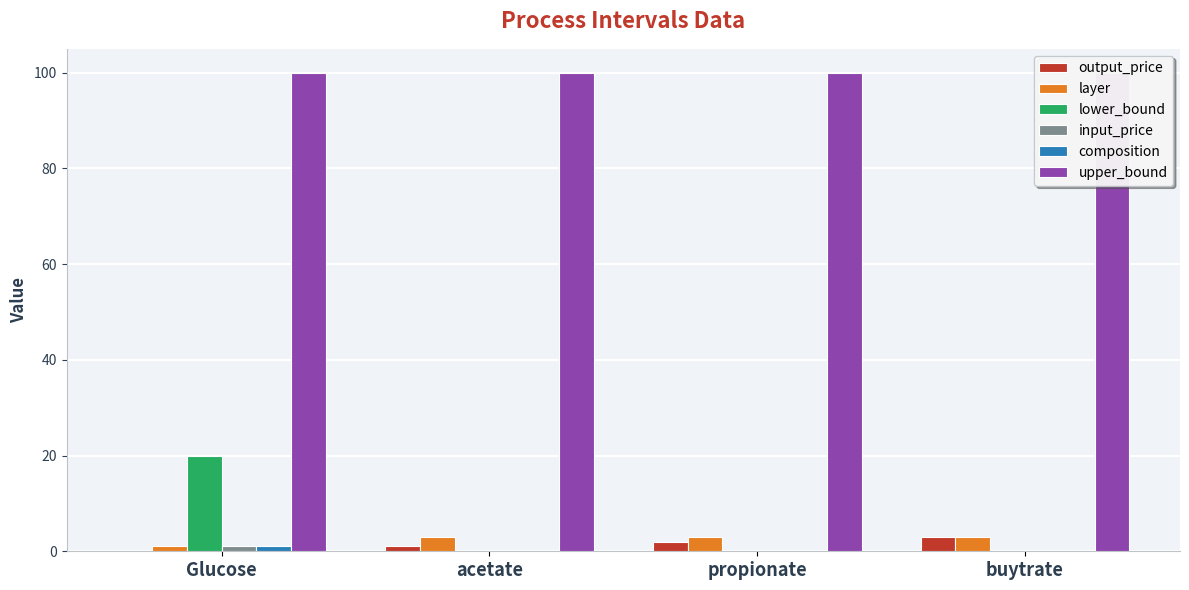

What is the difference between the maximum and minimum values in the lower_bound series?

20.0